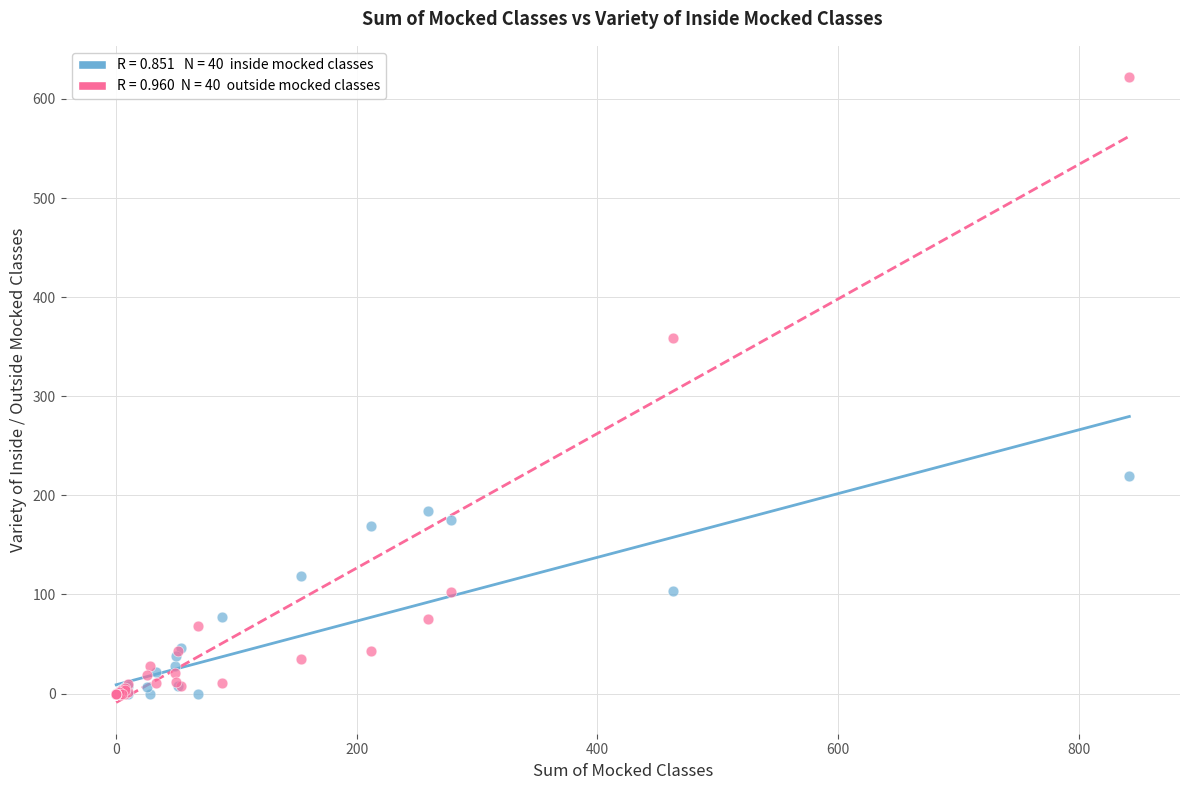

Across all series, what Y value is closest to 311?

359